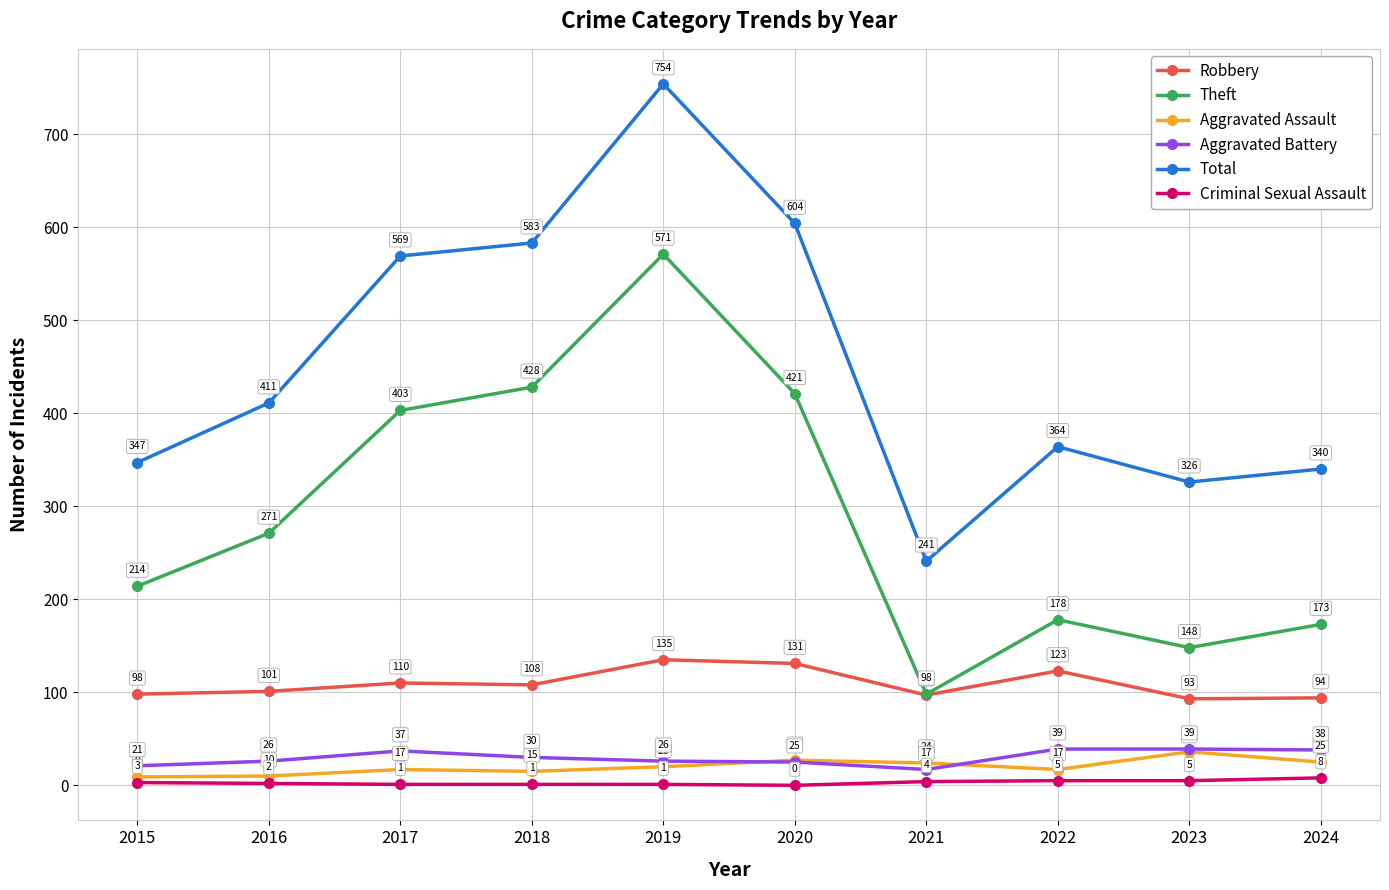

At how many categories does at least one series exceed 672?

1